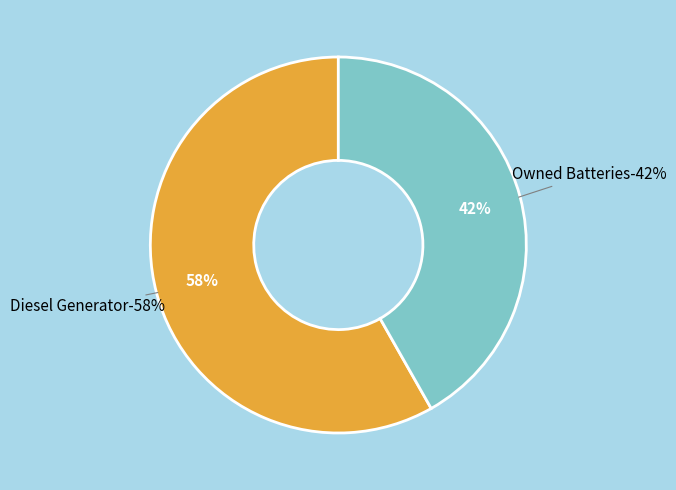

Is there any slice that represents more than half of the pie?

Yes